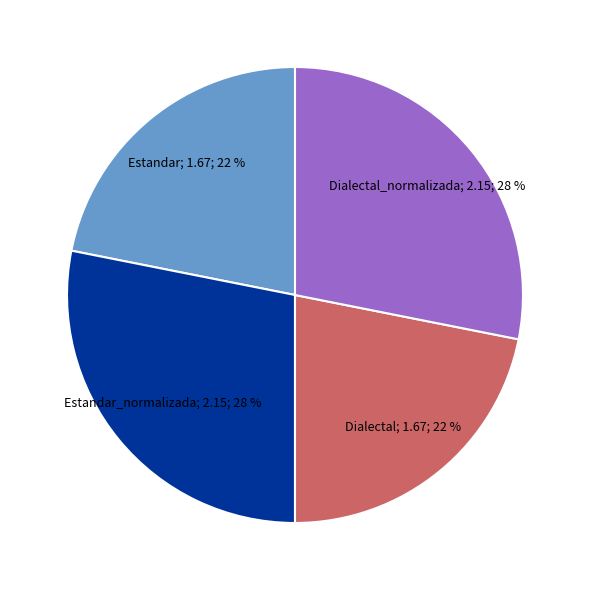

Does any single category account for the majority?

No